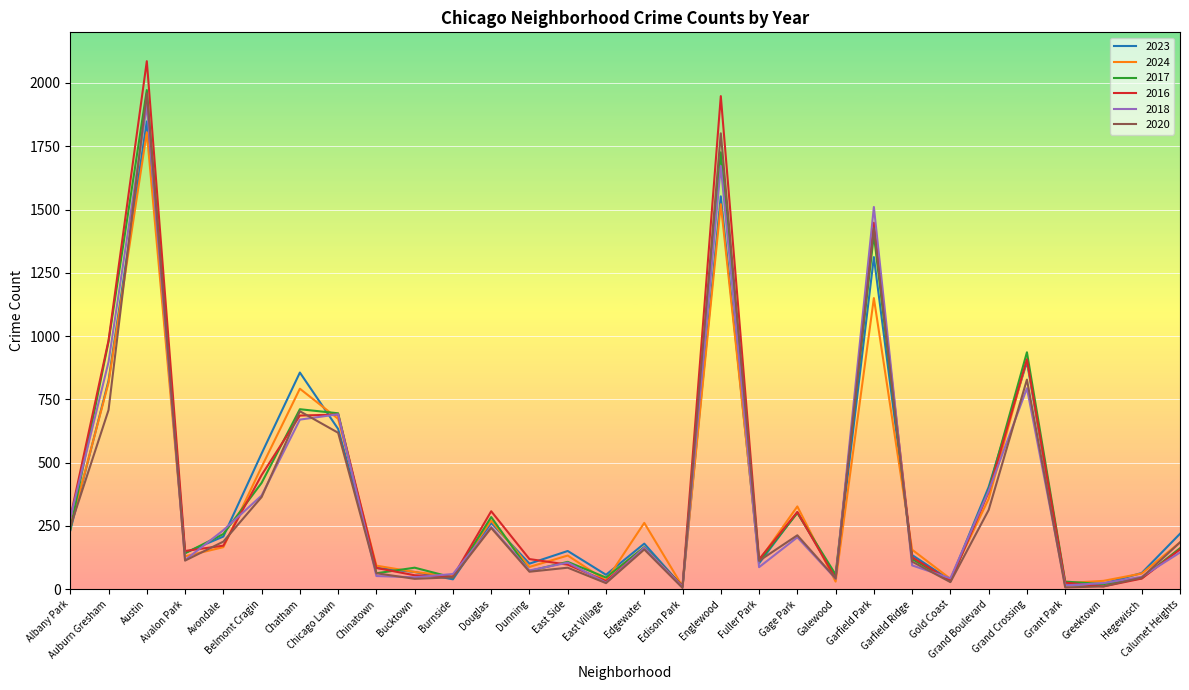

Does the chart display data point markers on the line(s)?

No